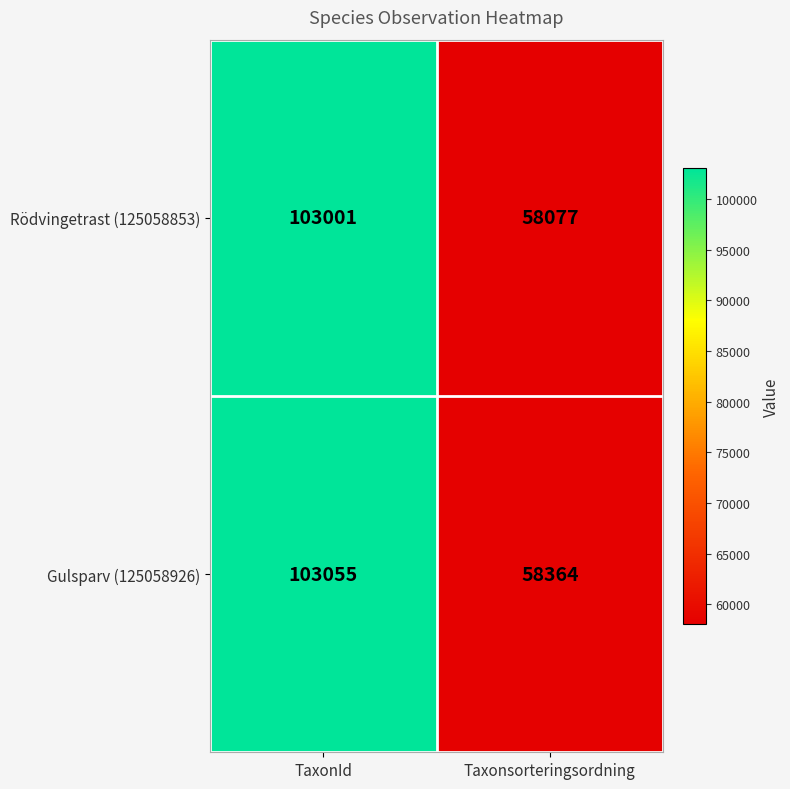

True or false: Gulsparv (125058926) has a value of 103055 at TaxonId.

True